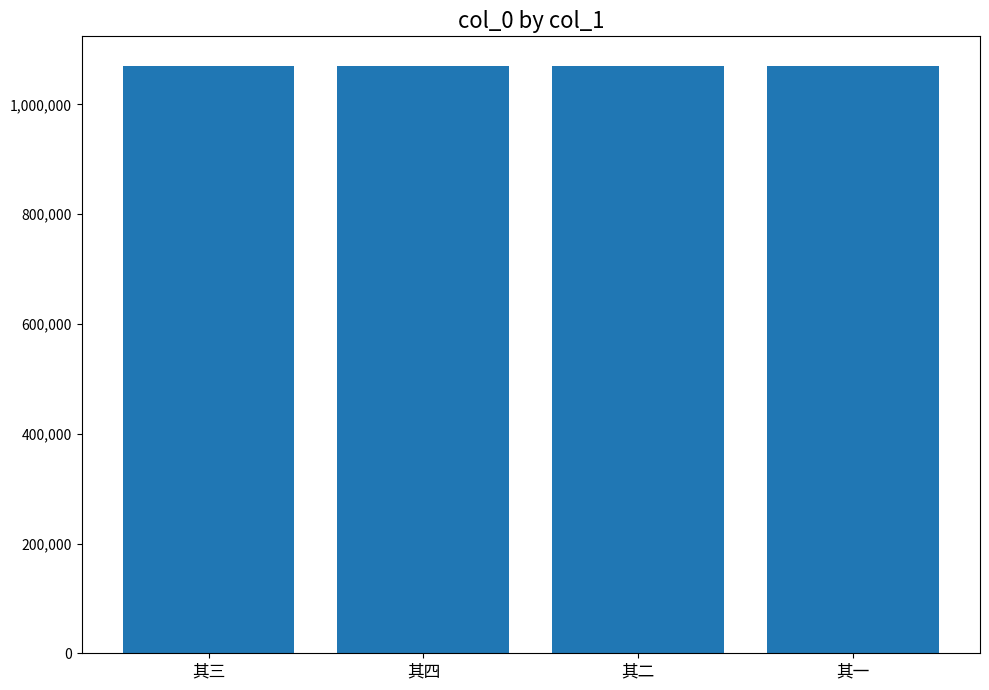

How many bars are there in total?

4